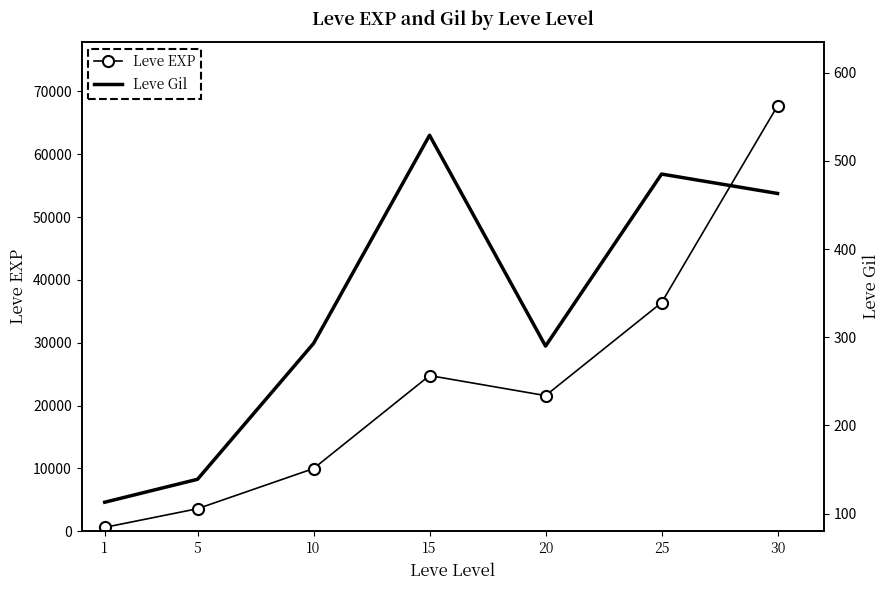

What is the maximum value shown in the chart?

67730